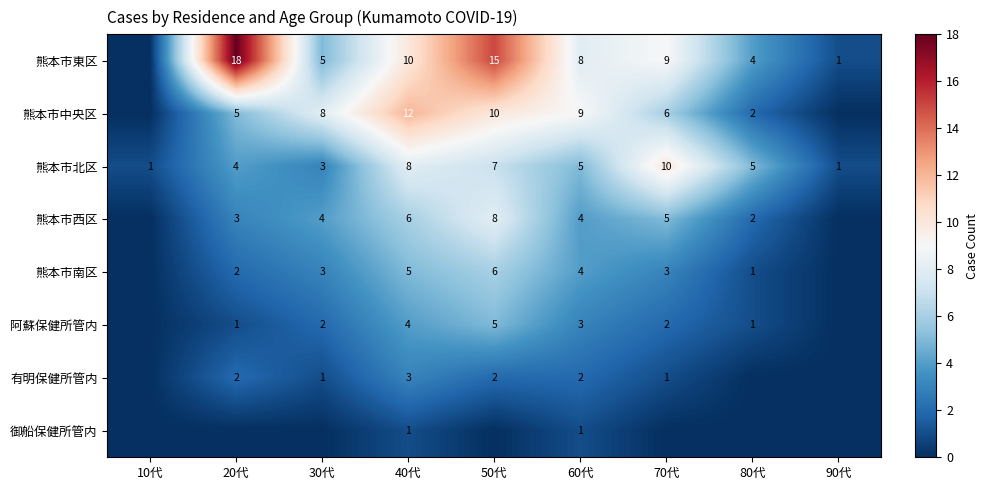

True or false: 熊本市西区 has a value of 6 at 40代.

True